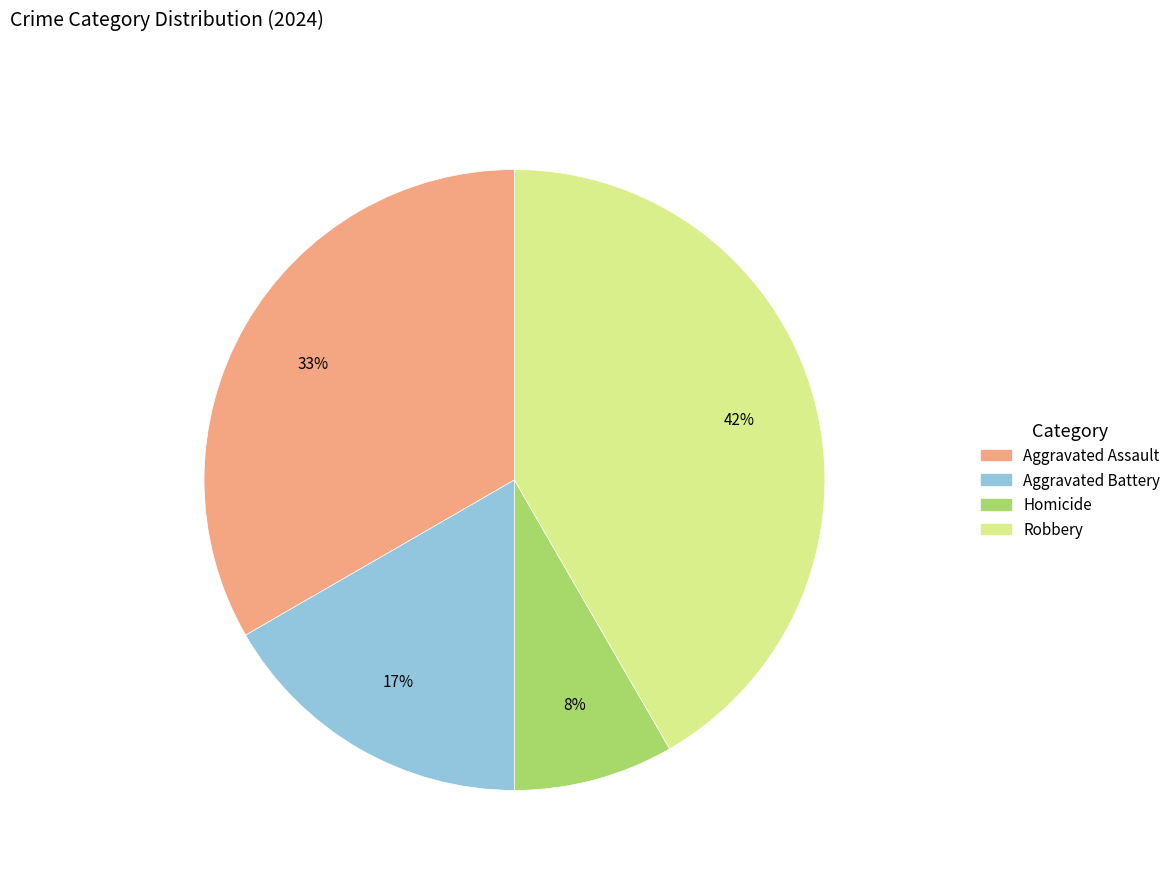

How many segments does this pie chart have?

4